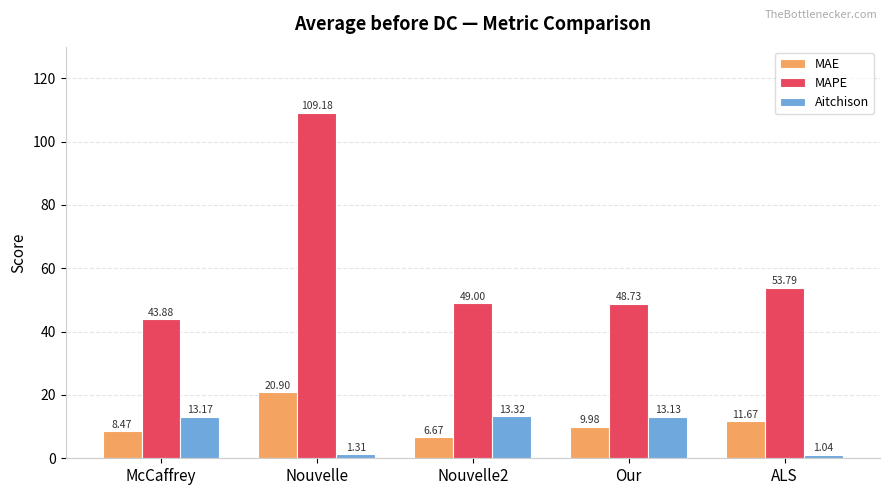

At how many categories does at least one series exceed 28?

5